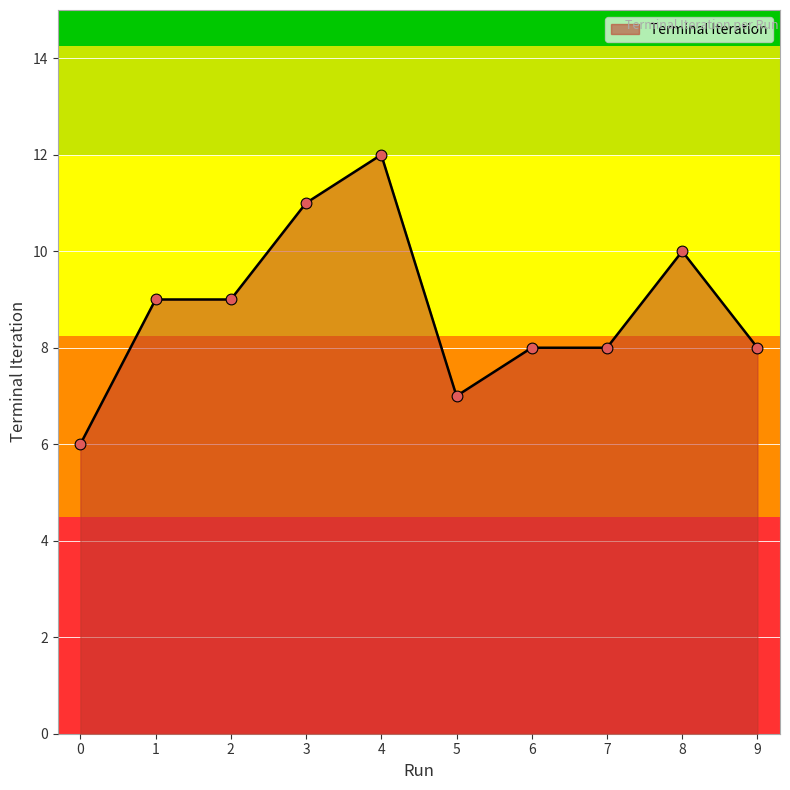

What is the change in value from 1 to 8?

+1